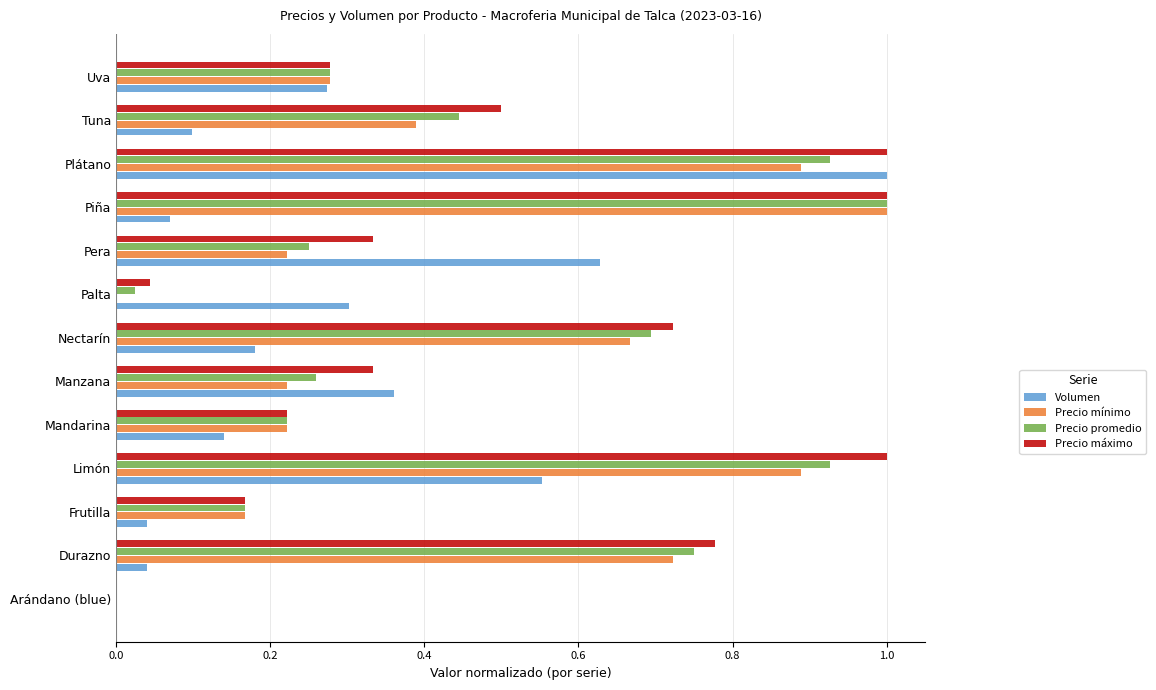

Which series changed the most between Nectarín and Plátano?

Volumen